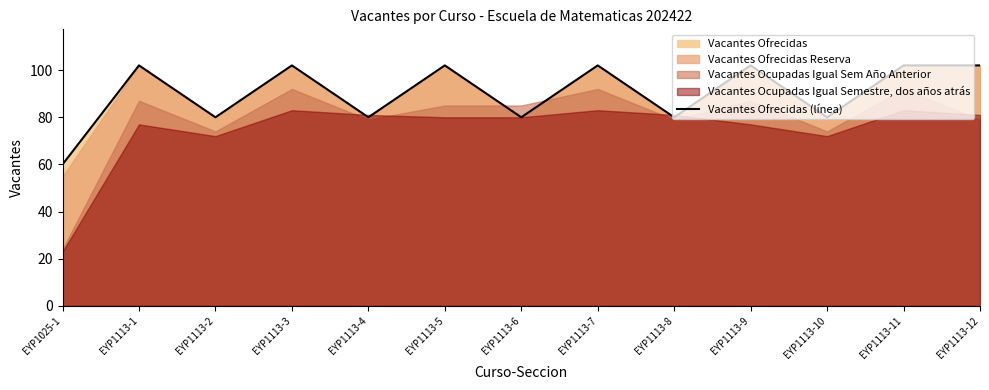

Rank the categories by value from highest to lowest.

EYP1113-1, EYP1113-3, EYP1113-5, EYP1113-7, EYP1113-9, EYP1113-11, EYP1113-12, EYP1113-2, EYP1113-4, EYP1113-6, EYP1113-8, EYP1113-10, EYP1025-1